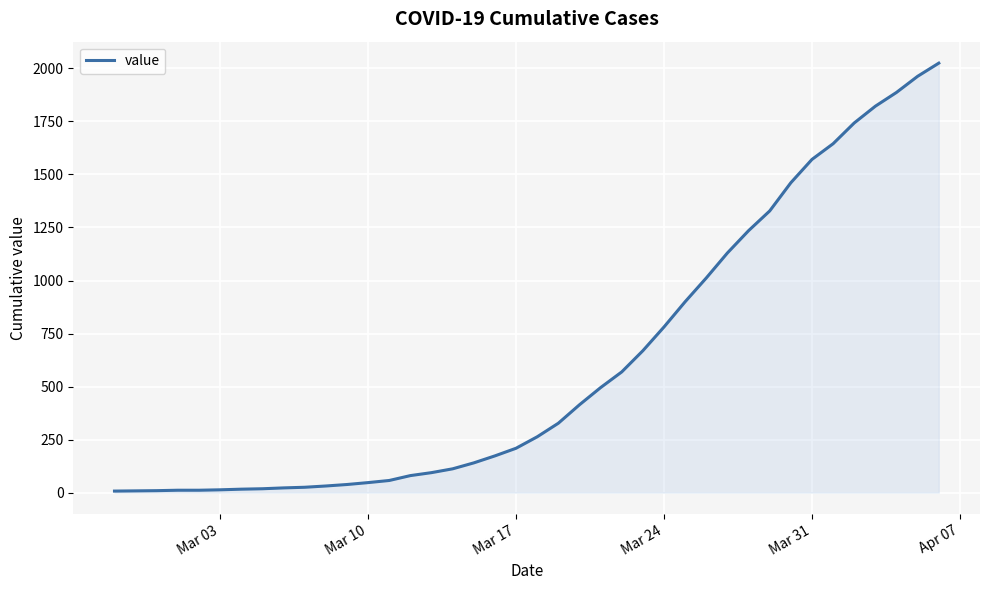

What is the difference between the maximum and minimum values?

2018